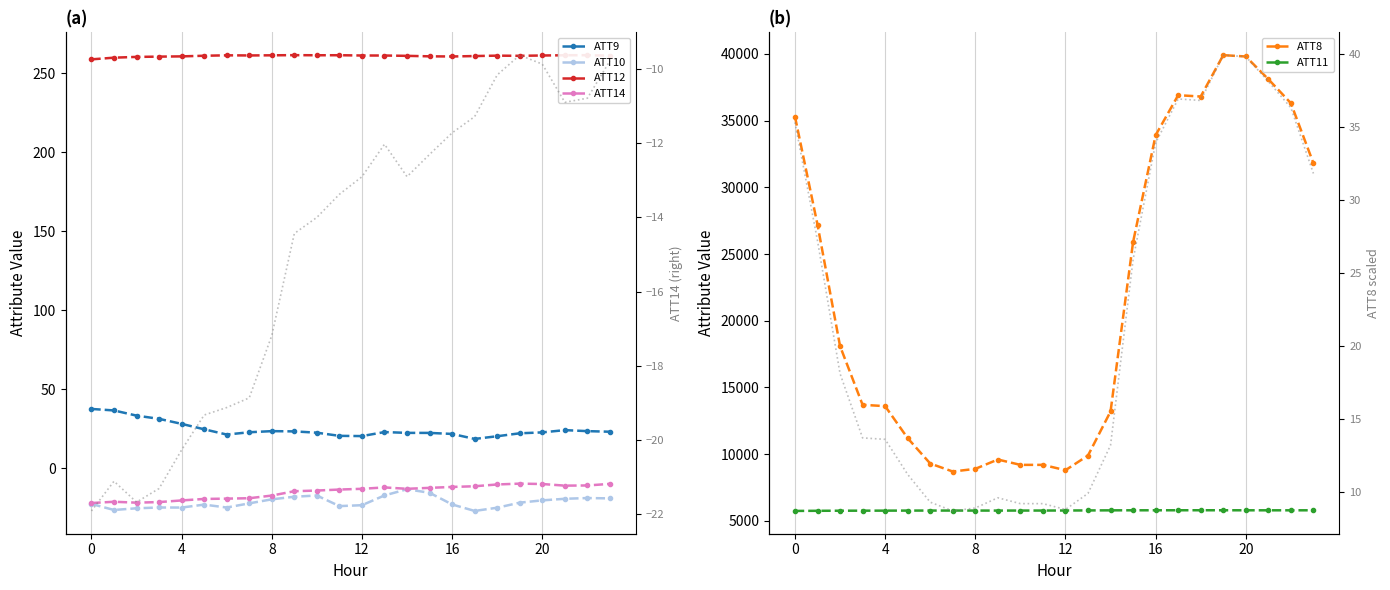

How many interior local valleys does the ATT10 series have?

5